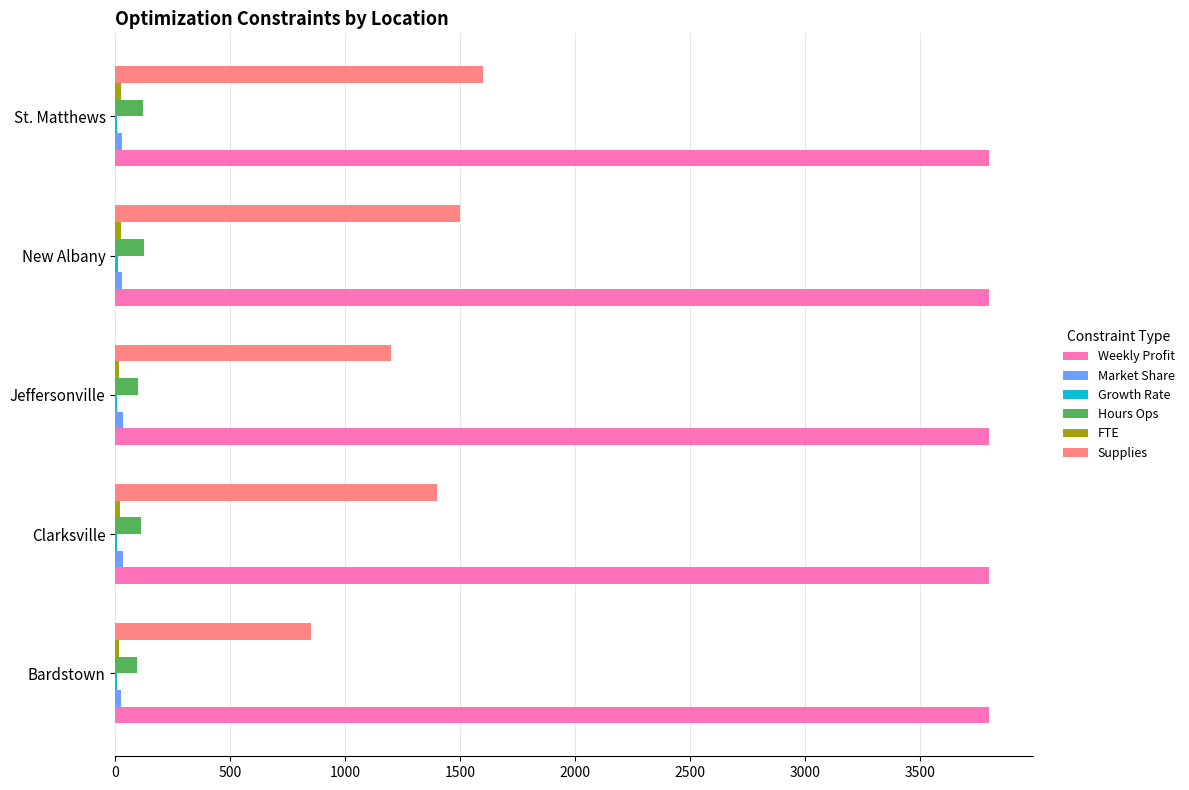

What is the greatest value displayed?

3800.0